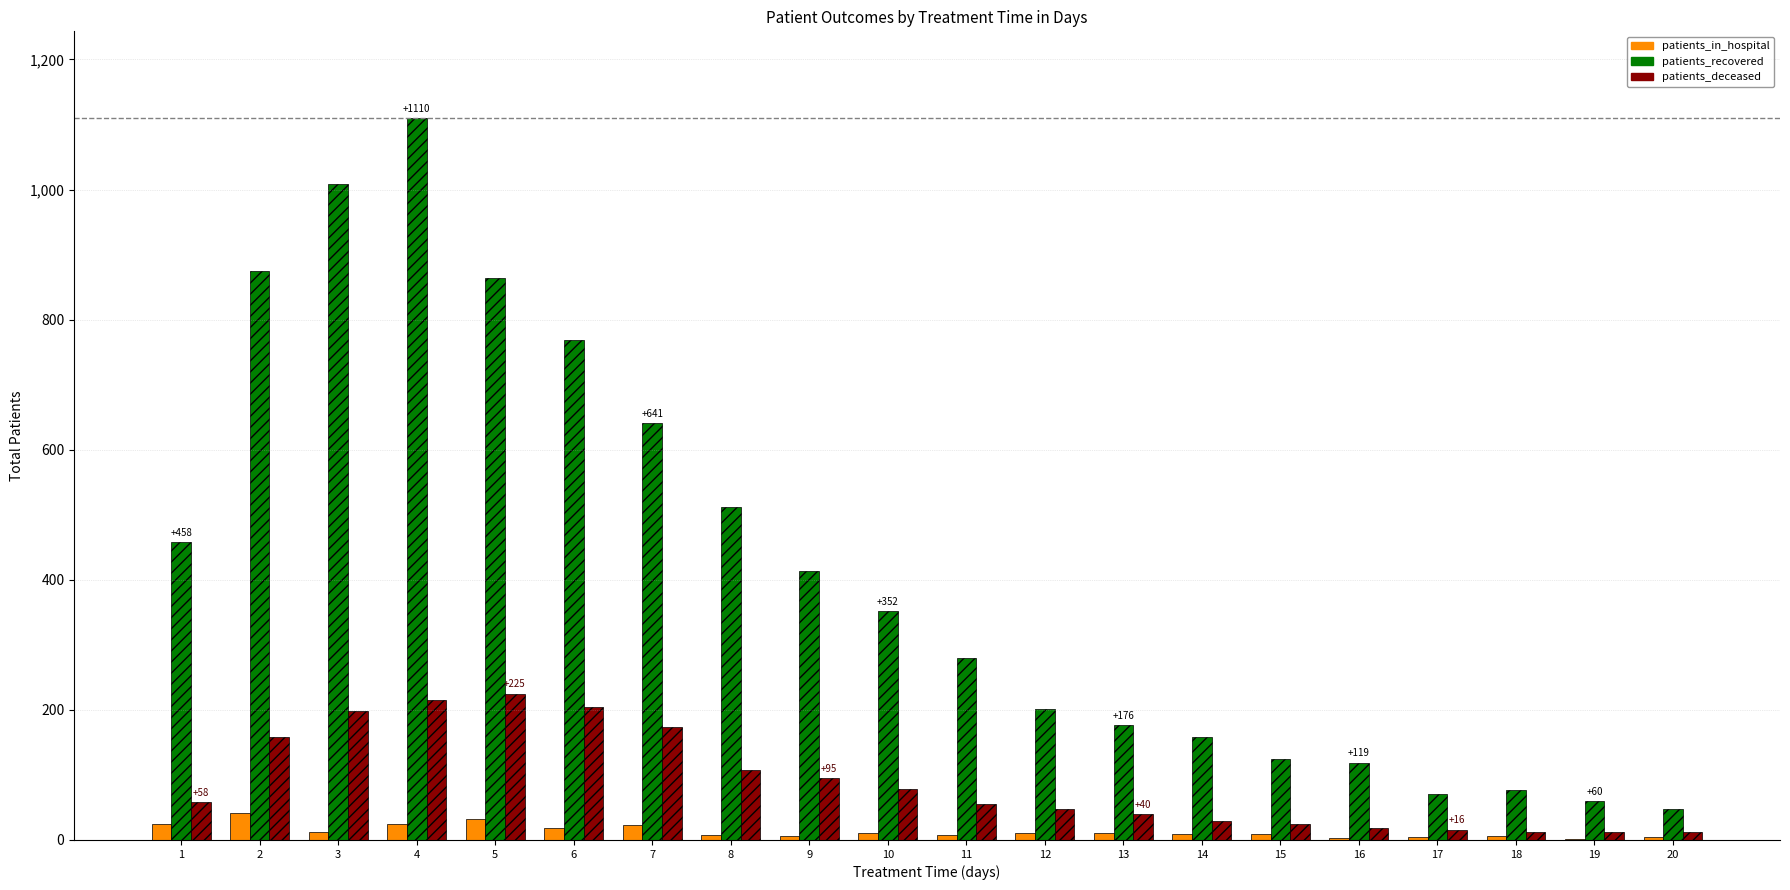

Is the value of patients_in_hospital at 4 greater than the value of patients_recovered at 14?

No